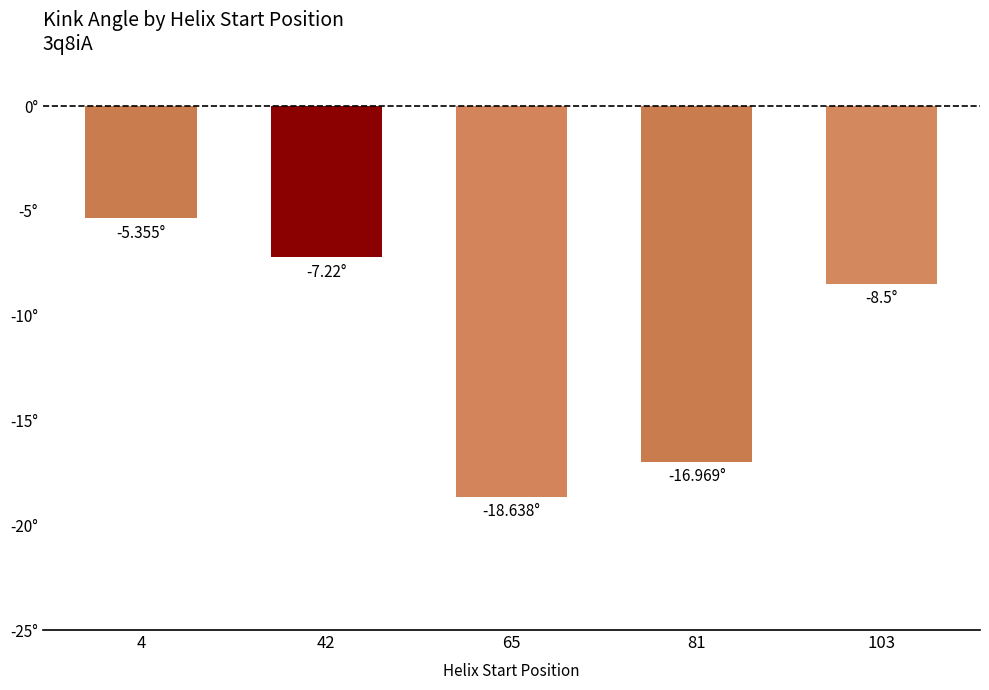

Are the bars horizontal?

No